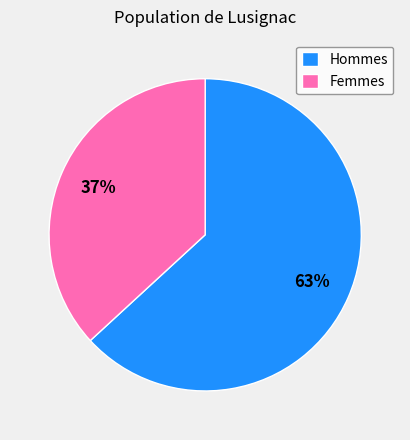

To the nearest percent, what portion does Hommes represent?

63%